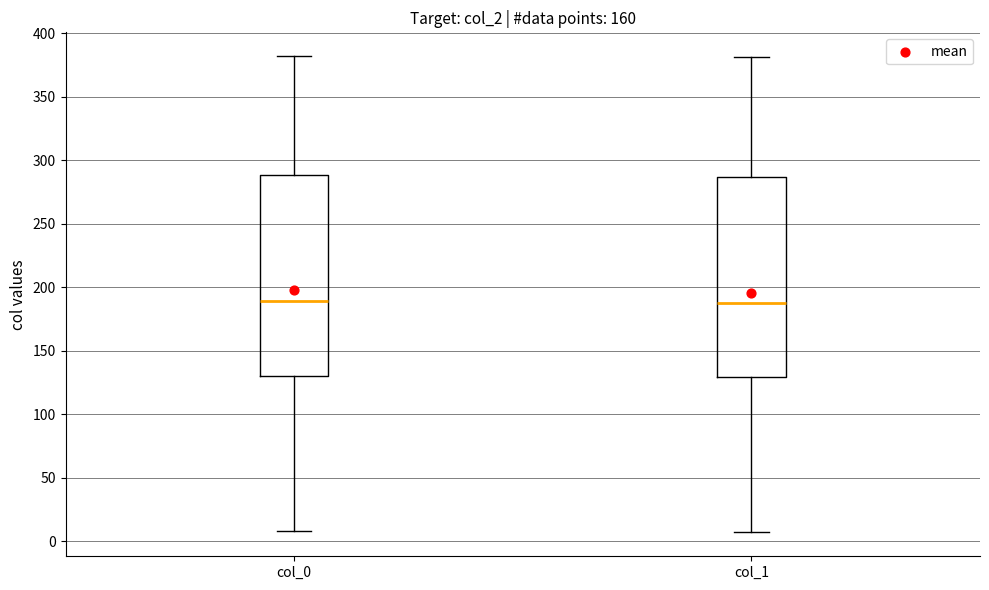

Reading left to right, transcribe this box plot: for each box, give where its median line is, the range the box spans, and where its two whiskers end, as read against the y-axis. The values are not printed on the chart, so give them approximately, as read against the axis.

col_0: median 190, box 130 to 290, whiskers 10 to 380
col_1: median 190, box 130 to 285, whiskers 5 to 380